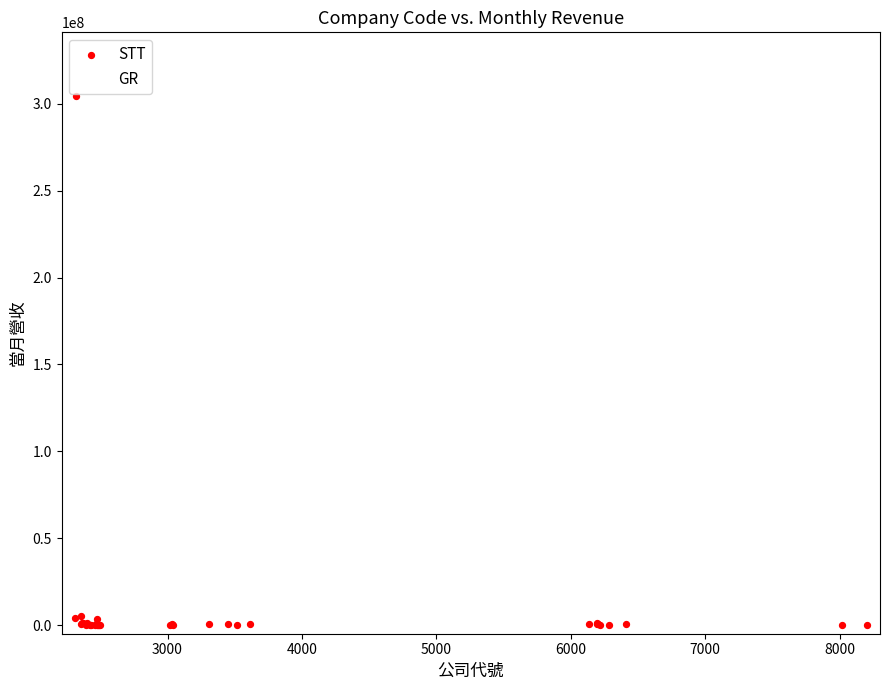

What is the difference between the maximum and minimum values?

304619526